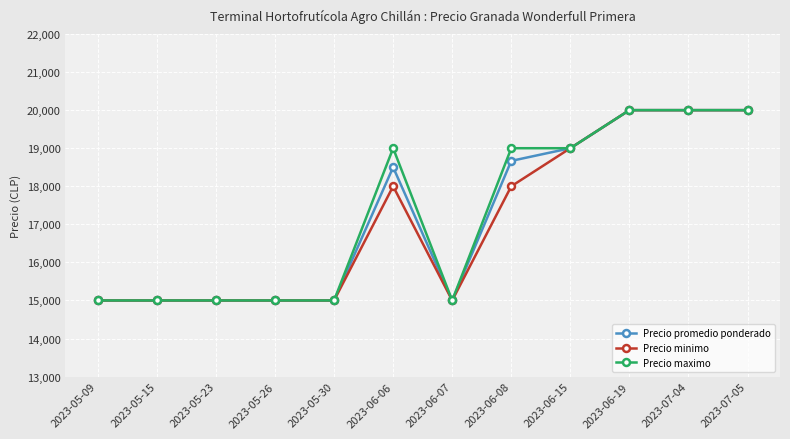

At how many categories does at least one series exceed 19795?

3